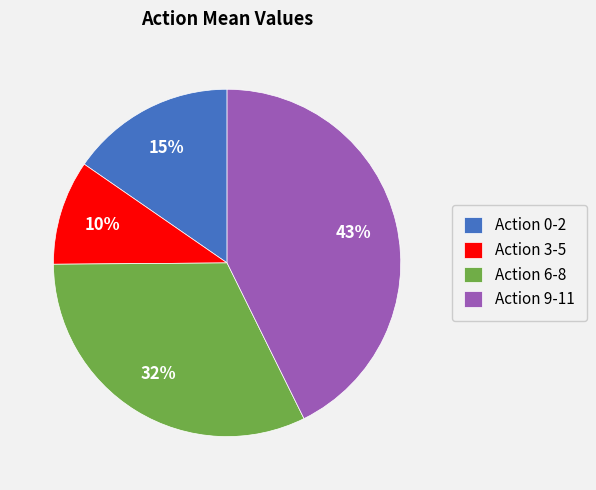

To the nearest percent, what percentage of the pie is Action 3-5?

10%